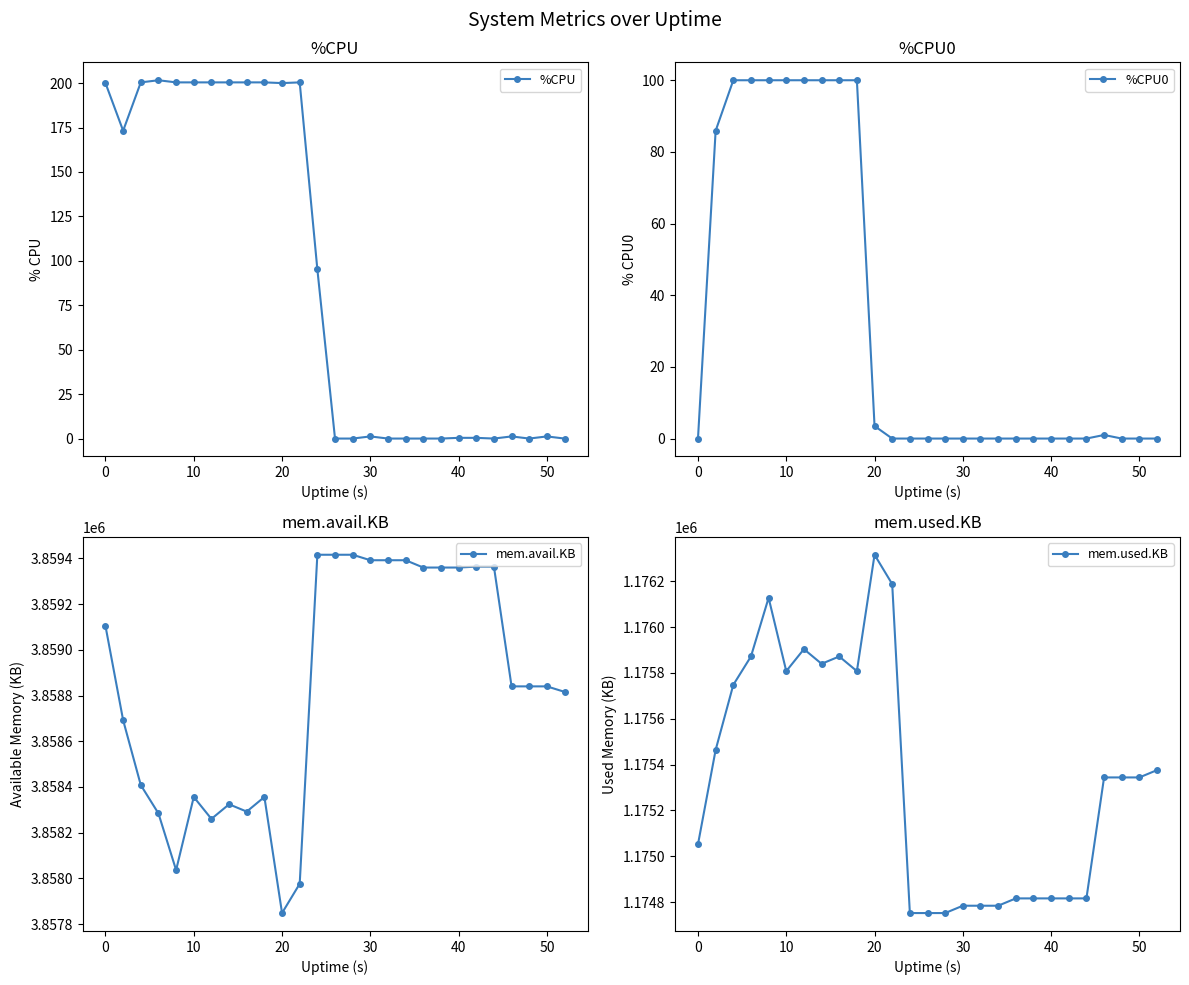

True or false: mem.used.KB and %CPU intersect in this chart.

False